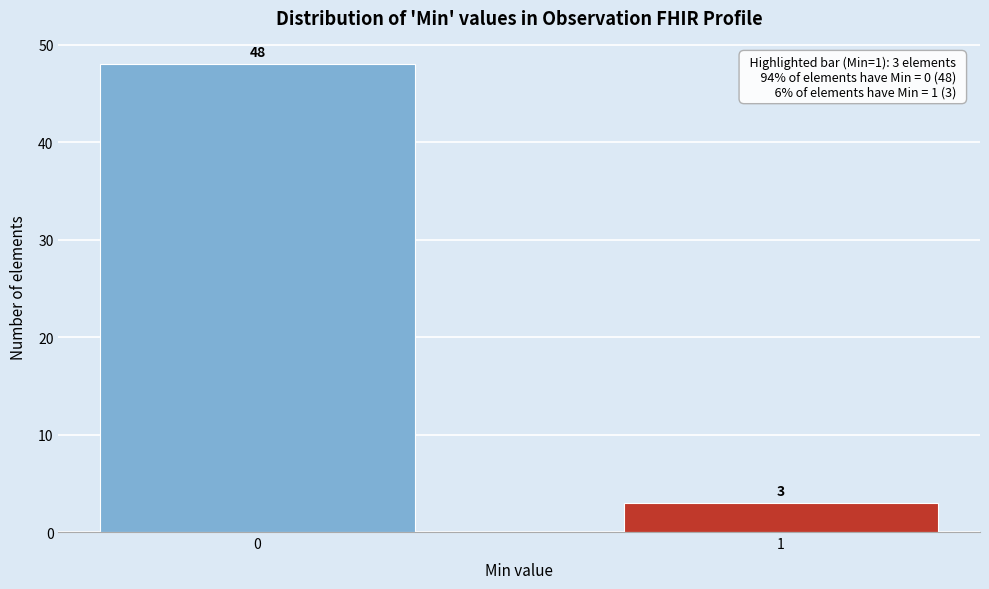

Reading right to left, list all the values displayed in this chart.

3	48